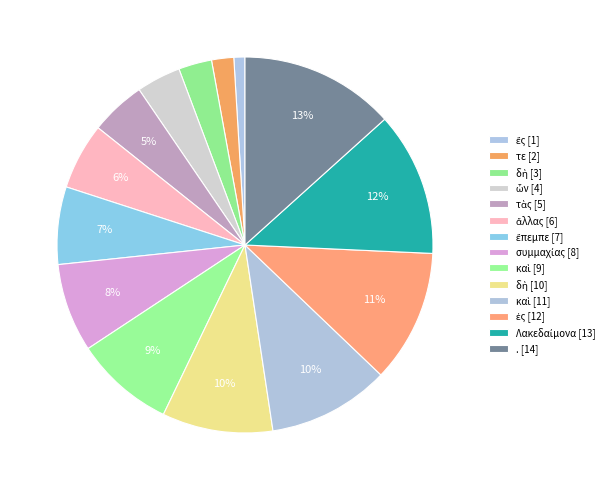

Which category has the smallest portion of the pie?

ἔς